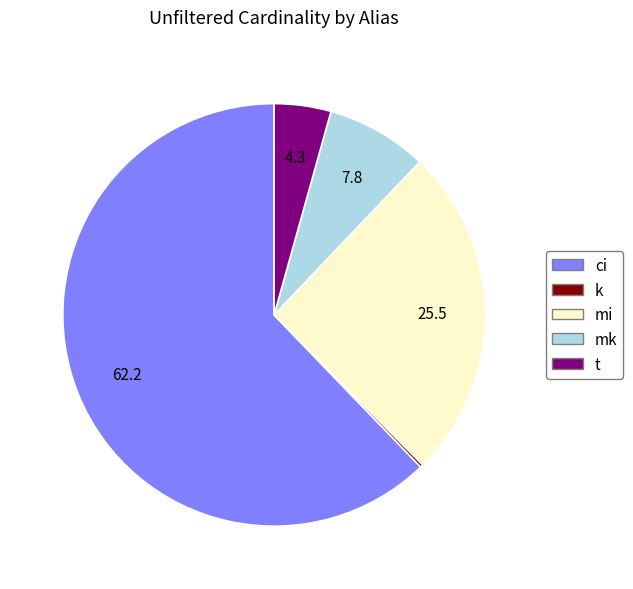

Is ci the majority of the pie?

Yes